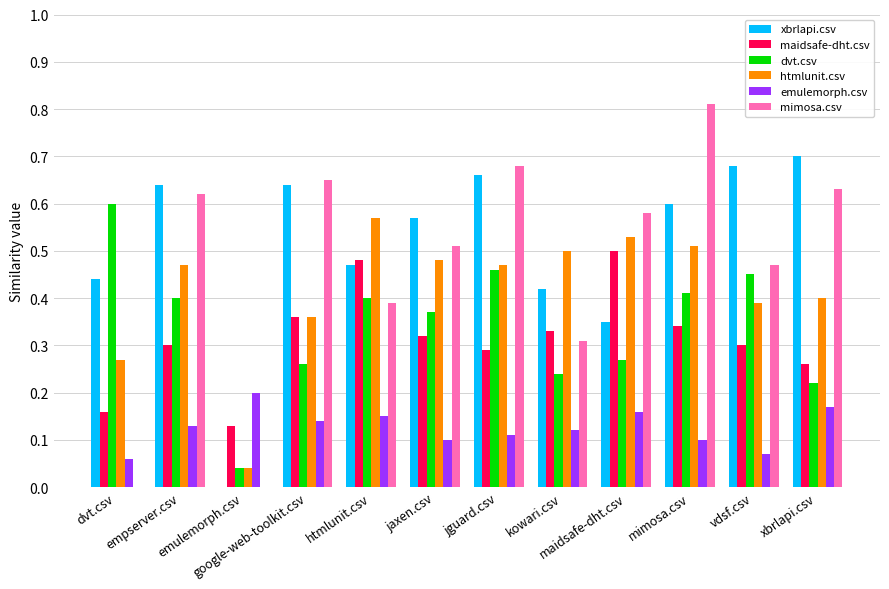

Reading left to right, transcribe all the data shown in this chart.

xbrlapi.csv: dvt.csv=0.4	empserver.csv=0.6	emulemorph.csv=0.0	google-web-toolkit.csv=0.6	htmlunit.csv=0.5	jaxen.csv=0.6	jguard.csv=0.7	kowari.csv=0.4	maidsafe-dht.csv=0.3	mimosa.csv=0.6	vdsf.csv=0.7	xbrlapi.csv=0.7
maidsafe-dht.csv: dvt.csv=0.2	empserver.csv=0.3	emulemorph.csv=0.1	google-web-toolkit.csv=0.4	htmlunit.csv=0.5	jaxen.csv=0.3	jguard.csv=0.3	kowari.csv=0.3	maidsafe-dht.csv=0.5	mimosa.csv=0.3	vdsf.csv=0.3	xbrlapi.csv=0.3
dvt.csv: dvt.csv=0.6	empserver.csv=0.4	emulemorph.csv=0.0	google-web-toolkit.csv=0.3	htmlunit.csv=0.4	jaxen.csv=0.4	jguard.csv=0.5	kowari.csv=0.2	maidsafe-dht.csv=0.3	mimosa.csv=0.4	vdsf.csv=0.5	xbrlapi.csv=0.2
htmlunit.csv: dvt.csv=0.3	empserver.csv=0.5	emulemorph.csv=0.0	google-web-toolkit.csv=0.4	htmlunit.csv=0.6	jaxen.csv=0.5	jguard.csv=0.5	kowari.csv=0.5	maidsafe-dht.csv=0.5	mimosa.csv=0.5	vdsf.csv=0.4	xbrlapi.csv=0.4
emulemorph.csv: dvt.csv=0.1	empserver.csv=0.1	emulemorph.csv=0.2	google-web-toolkit.csv=0.1	htmlunit.csv=0.1	jaxen.csv=0.1	jguard.csv=0.1	kowari.csv=0.1	maidsafe-dht.csv=0.2	mimosa.csv=0.1	vdsf.csv=0.1	xbrlapi.csv=0.2
mimosa.csv: dvt.csv=0.0	empserver.csv=0.6	emulemorph.csv=0.0	google-web-toolkit.csv=0.7	htmlunit.csv=0.4	jaxen.csv=0.5	jguard.csv=0.7	kowari.csv=0.3	maidsafe-dht.csv=0.6	mimosa.csv=0.8	vdsf.csv=0.5	xbrlapi.csv=0.6